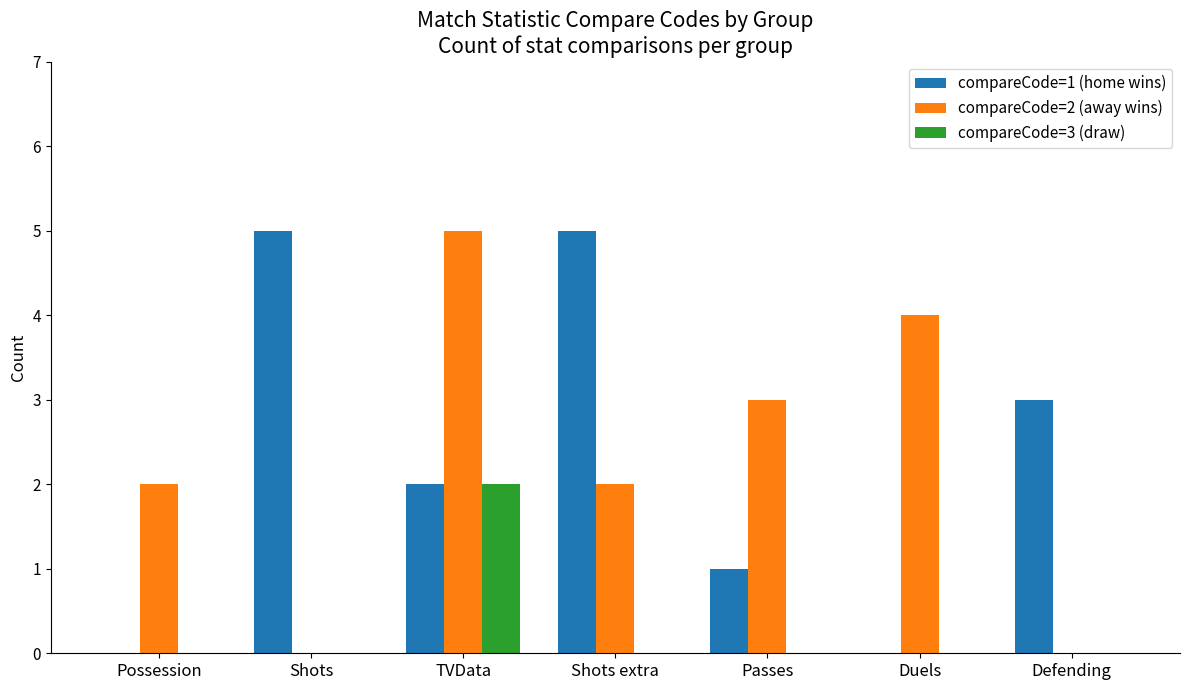

Between TVData and Defending, which series saw the biggest shift?

compareCode=2 (away wins)